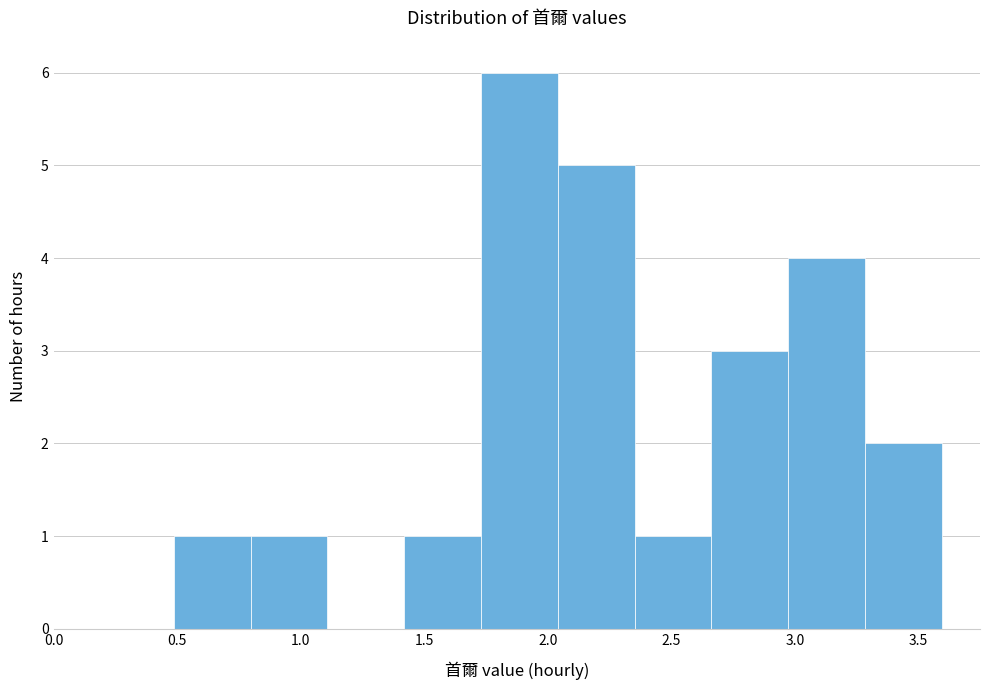

Reading left to right, transcribe this chart: for each bar, give the range it covers on the x-axis and its height. Neither the bar edges nor the heights are printed on the chart, so give them approximately, as read against the axes.

0.50 to 0.80: 1
0.80 to 1.10: 1
1.10 to 1.40: 0
1.40 to 1.75: 1
1.75 to 2.05: 6
2.05 to 2.35: 5
2.35 to 2.65: 1
2.65 to 2.95: 3
2.95 to 3.30: 4
3.30 to 3.60: 2